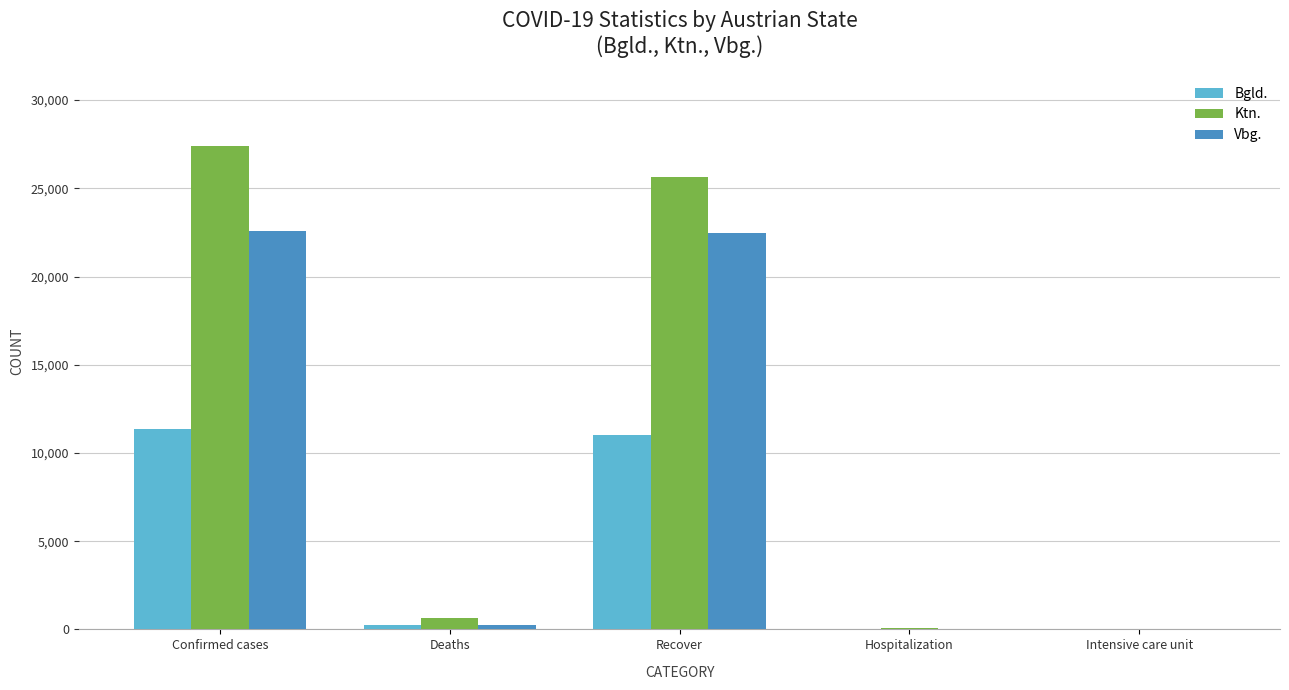

What is the maximum value for Vbg.?

22564